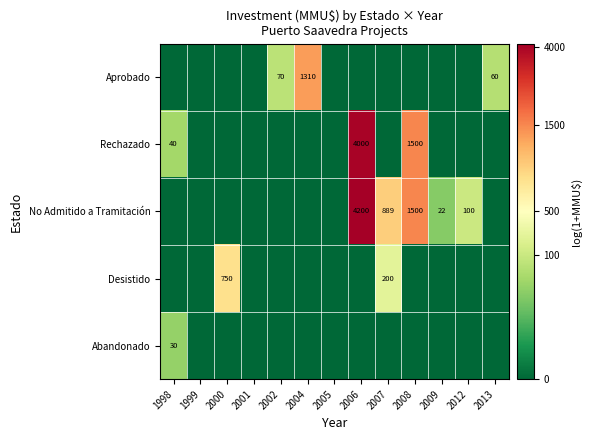

What is the difference between the No Admitido a Tramitación values at 2007 and 2008?

611